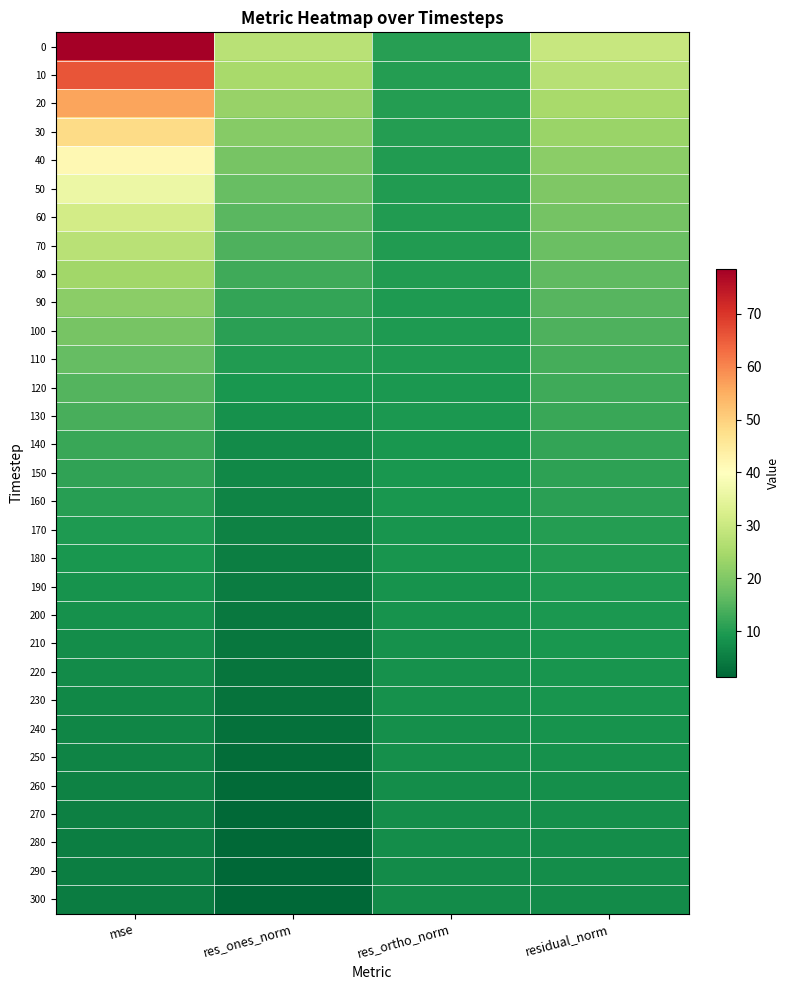

Reading left to right, transcribe all the data shown in this chart.

0: mse=78.5	res_ones_norm=27.5	res_ortho_norm=10.4	residual_norm=29.4
10: mse=66.0	res_ones_norm=24.9	res_ortho_norm=10.2	residual_norm=27.0
20: mse=56.5	res_ones_norm=22.8	res_ortho_norm=10.2	residual_norm=24.9
30: mse=48.3	res_ones_norm=20.7	res_ortho_norm=10.1	residual_norm=23.0
40: mse=41.7	res_ones_norm=18.9	res_ortho_norm=10.0	residual_norm=21.4
50: mse=36.0	res_ones_norm=17.2	res_ortho_norm=10.0	residual_norm=19.9
60: mse=31.3	res_ones_norm=15.7	res_ortho_norm=9.9	residual_norm=18.6
70: mse=27.3	res_ones_norm=14.3	res_ortho_norm=9.8	residual_norm=17.3
80: mse=24.0	res_ones_norm=13.0	res_ortho_norm=9.7	residual_norm=16.2
90: mse=21.2	res_ones_norm=11.8	res_ortho_norm=9.7	residual_norm=15.3
100: mse=18.9	res_ones_norm=10.8	res_ortho_norm=9.5	residual_norm=14.4
110: mse=17.0	res_ones_norm=9.8	res_ortho_norm=9.5	residual_norm=13.7
120: mse=15.1	res_ones_norm=8.9	res_ortho_norm=9.4	residual_norm=12.9
130: mse=13.7	res_ones_norm=8.1	res_ortho_norm=9.2	residual_norm=12.3
140: mse=12.4	res_ones_norm=7.3	res_ortho_norm=9.1	residual_norm=11.7
150: mse=11.3	res_ones_norm=6.6	res_ortho_norm=9.0	residual_norm=11.2
160: mse=10.4	res_ones_norm=6.0	res_ortho_norm=8.8	residual_norm=10.7
170: mse=9.7	res_ones_norm=5.5	res_ortho_norm=8.7	residual_norm=10.3
180: mse=9.1	res_ones_norm=5.1	res_ortho_norm=8.6	residual_norm=10.0
190: mse=8.4	res_ones_norm=4.6	res_ortho_norm=8.5	residual_norm=9.6
200: mse=8.0	res_ones_norm=4.2	res_ortho_norm=8.3	residual_norm=9.4
210: mse=7.5	res_ones_norm=3.8	res_ortho_norm=8.2	residual_norm=9.1
220: mse=7.1	res_ones_norm=3.5	res_ortho_norm=8.1	residual_norm=8.8
230: mse=6.7	res_ones_norm=3.2	res_ortho_norm=8.0	residual_norm=8.6
240: mse=6.3	res_ones_norm=2.8	res_ortho_norm=7.8	residual_norm=8.3
250: mse=6.0	res_ones_norm=2.5	res_ortho_norm=7.7	residual_norm=8.1
260: mse=5.7	res_ones_norm=2.2	res_ortho_norm=7.6	residual_norm=7.9
270: mse=5.4	res_ones_norm=1.9	res_ortho_norm=7.5	residual_norm=7.7
280: mse=5.1	res_ones_norm=1.6	res_ortho_norm=7.3	residual_norm=7.5
290: mse=4.9	res_ones_norm=1.5	res_ortho_norm=7.2	residual_norm=7.4
300: mse=4.8	res_ones_norm=1.3	res_ortho_norm=7.1	residual_norm=7.2